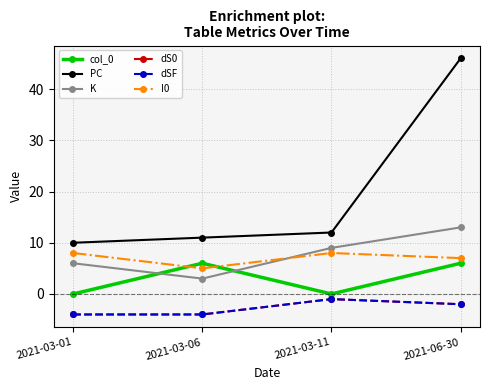

True or false: dSF has a value of -3 at 2021-06-30.

False